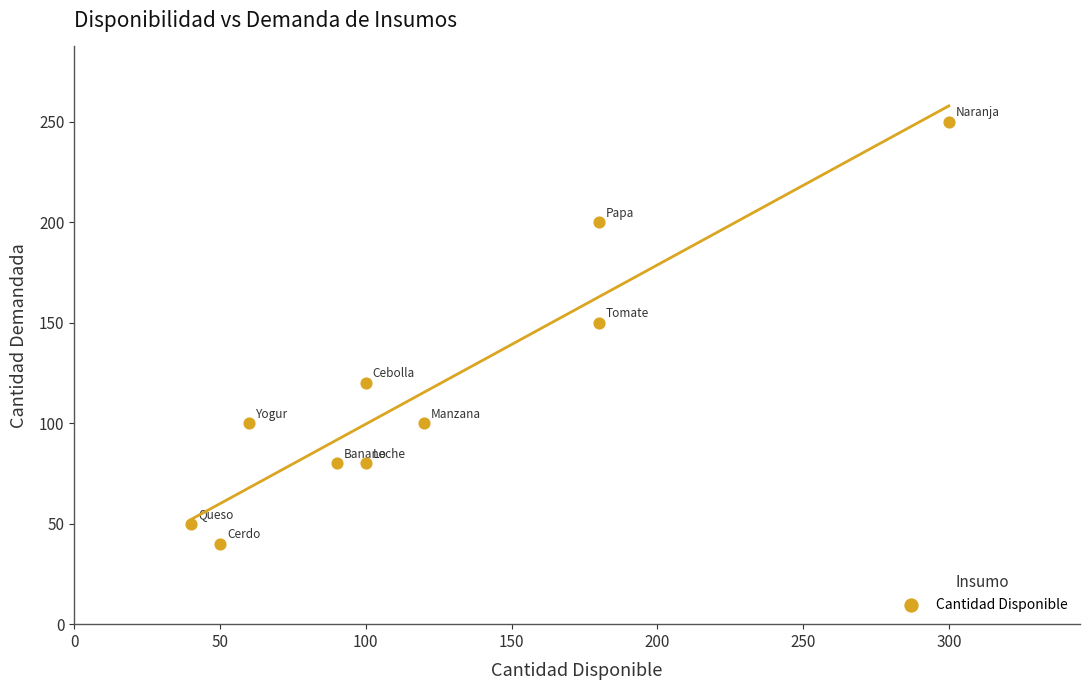

What is the average X value?

122